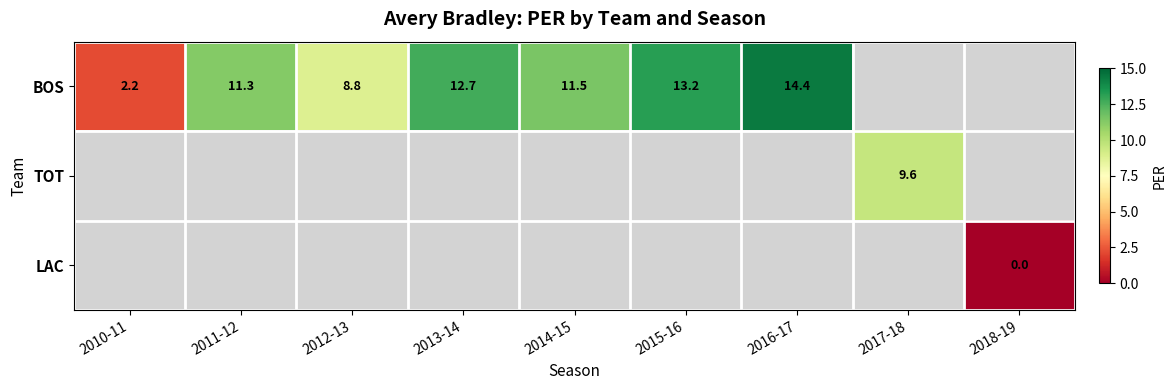

What is the sum of the BOS values at 2012-13 and 2016-17?

23.2